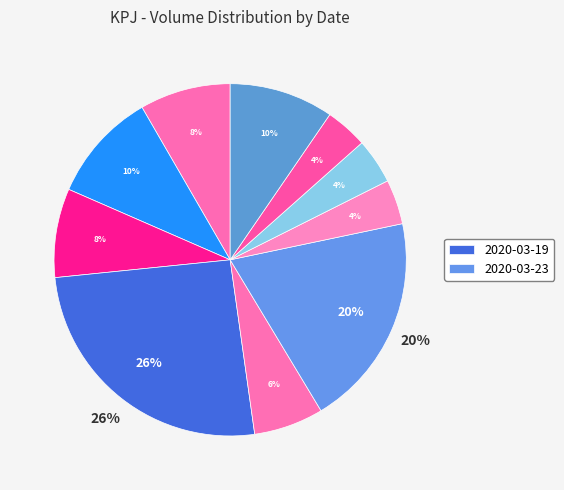

Is it true that 2020-03-24 is 1% of the pie?

False